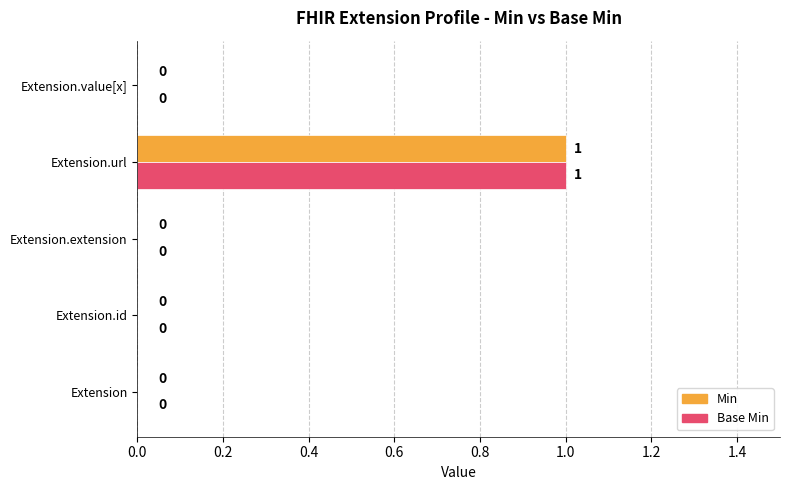

The Min series shows 2 at Extension.url. True or false?

False